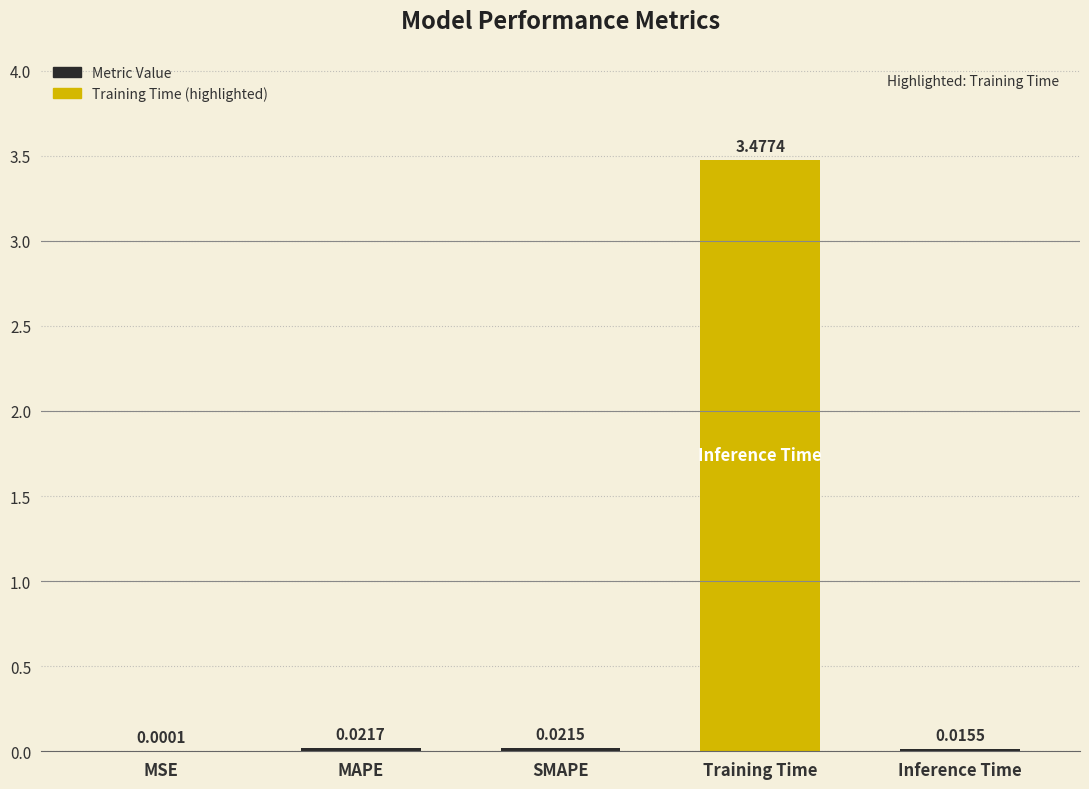

Which category has the highest value across all series?

Training Time